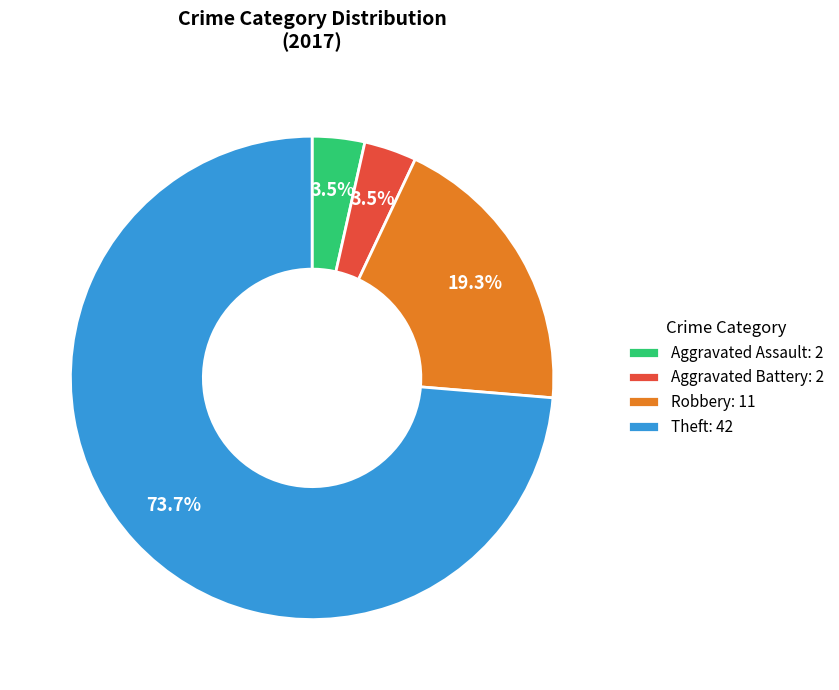

Which category has the biggest portion of the pie?

Theft